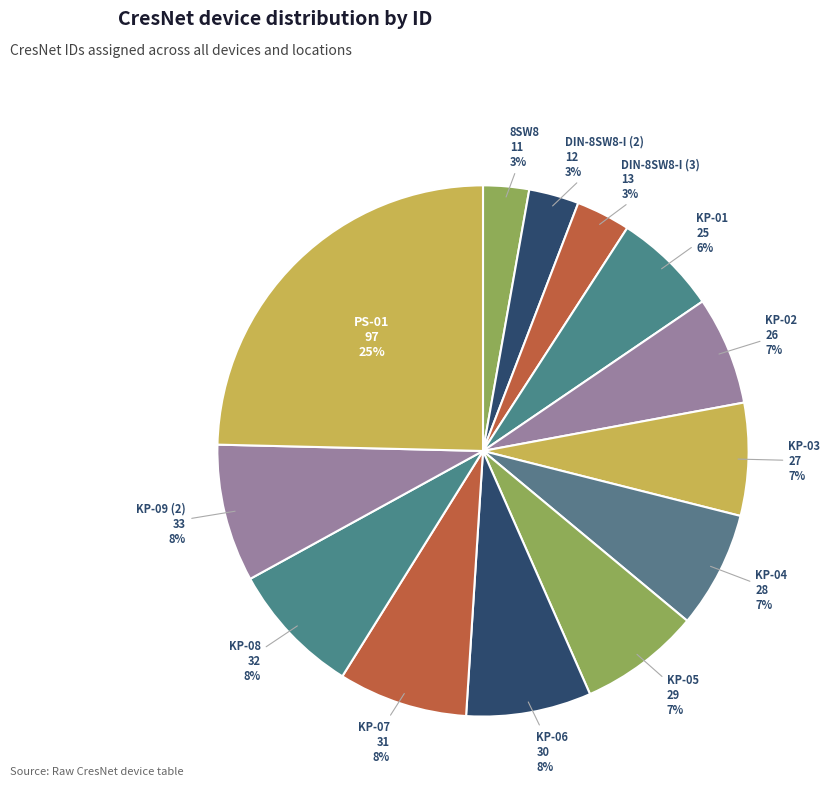

How many slices are in this pie chart?

13